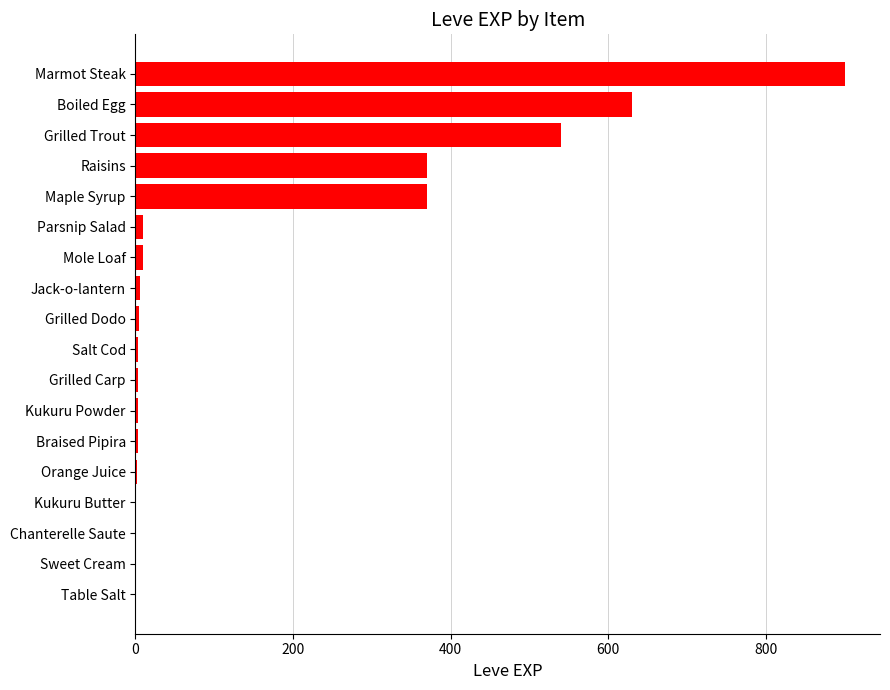

How many categories are shown in the chart?

18